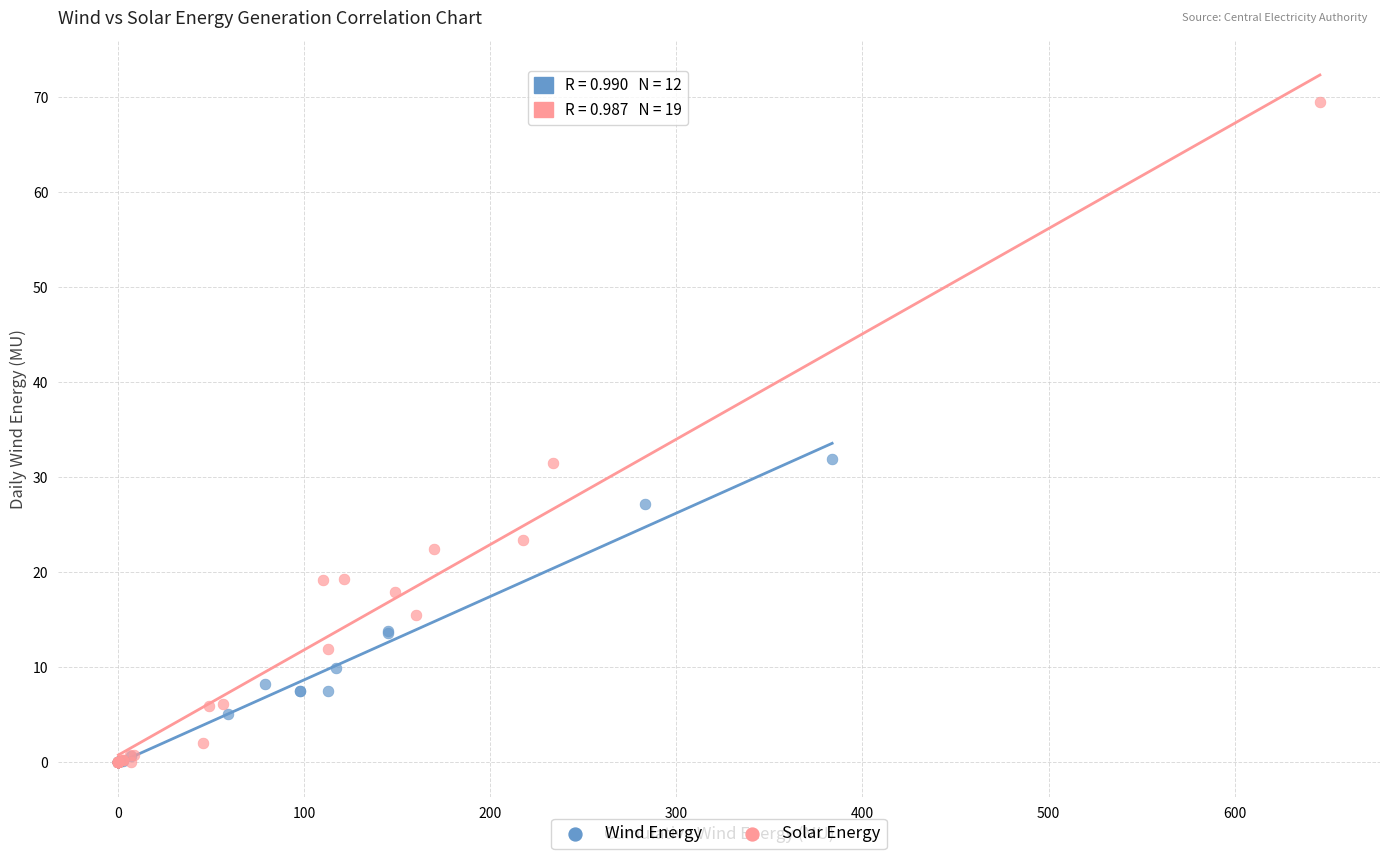

Which series has the largest Y range (max minus min)?

Solar Energy